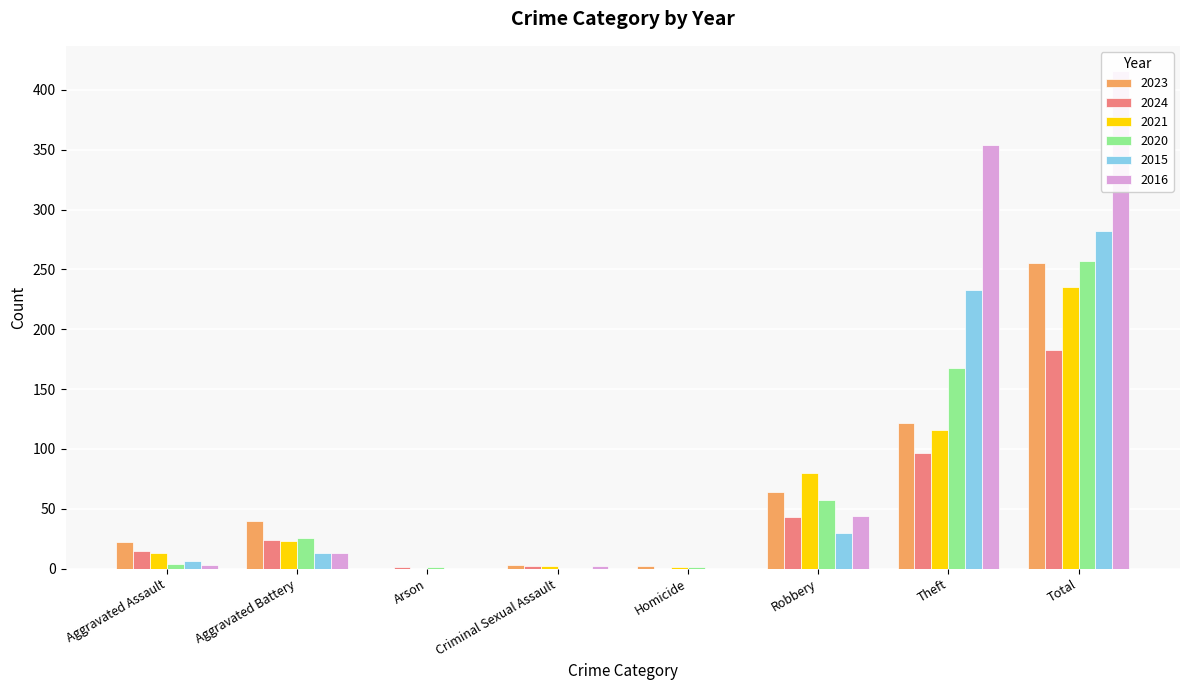

How many groups of bars are there?

8